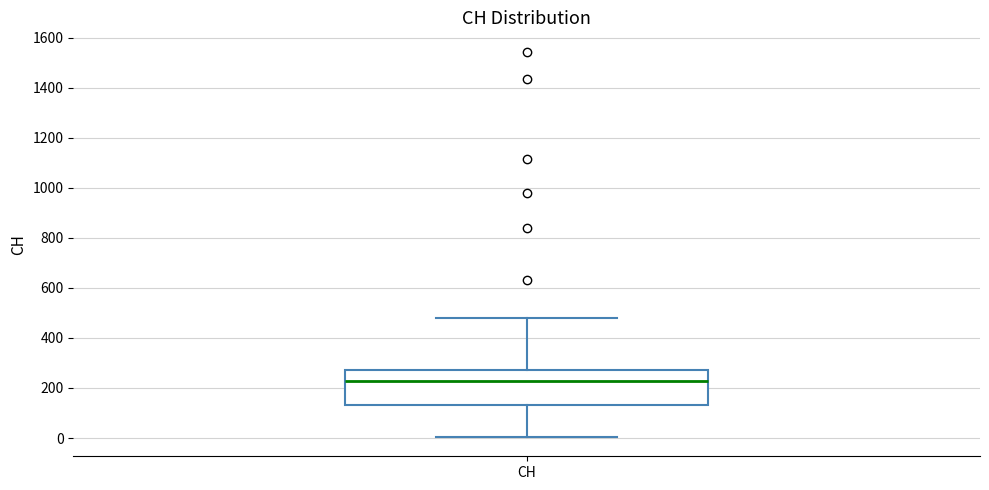

Read this box plot against the y-axis: the position of the median line, the range covered by the box, and the ends of both whiskers. The values are not printed on the chart, so give them approximately, as read against the axis.

median 220, box 140 to 280, whiskers 0 to 480